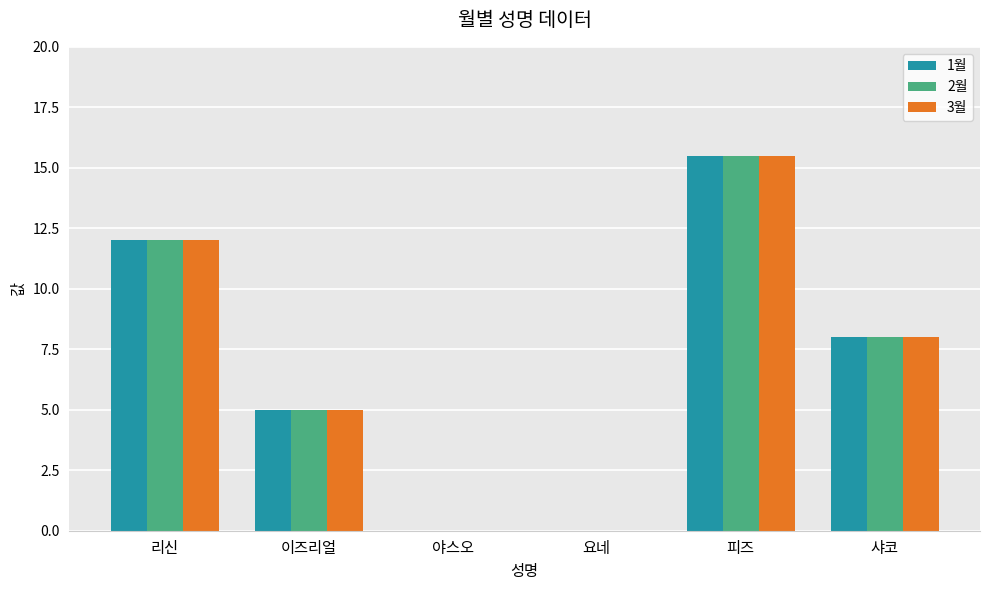

At which label is 2월 closest to 7?

샤코